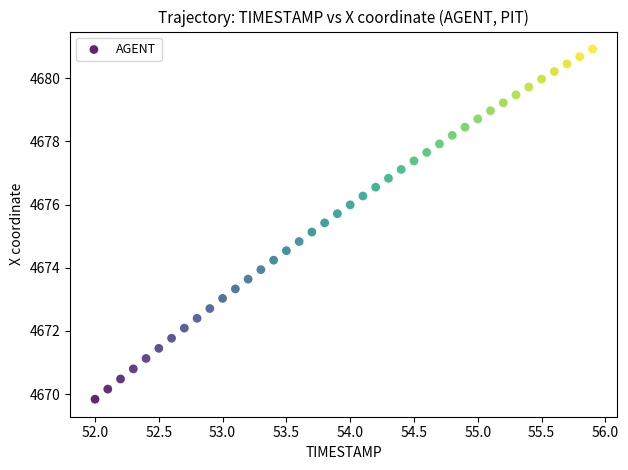

What is the range of Y values (max minus min)?

11.1